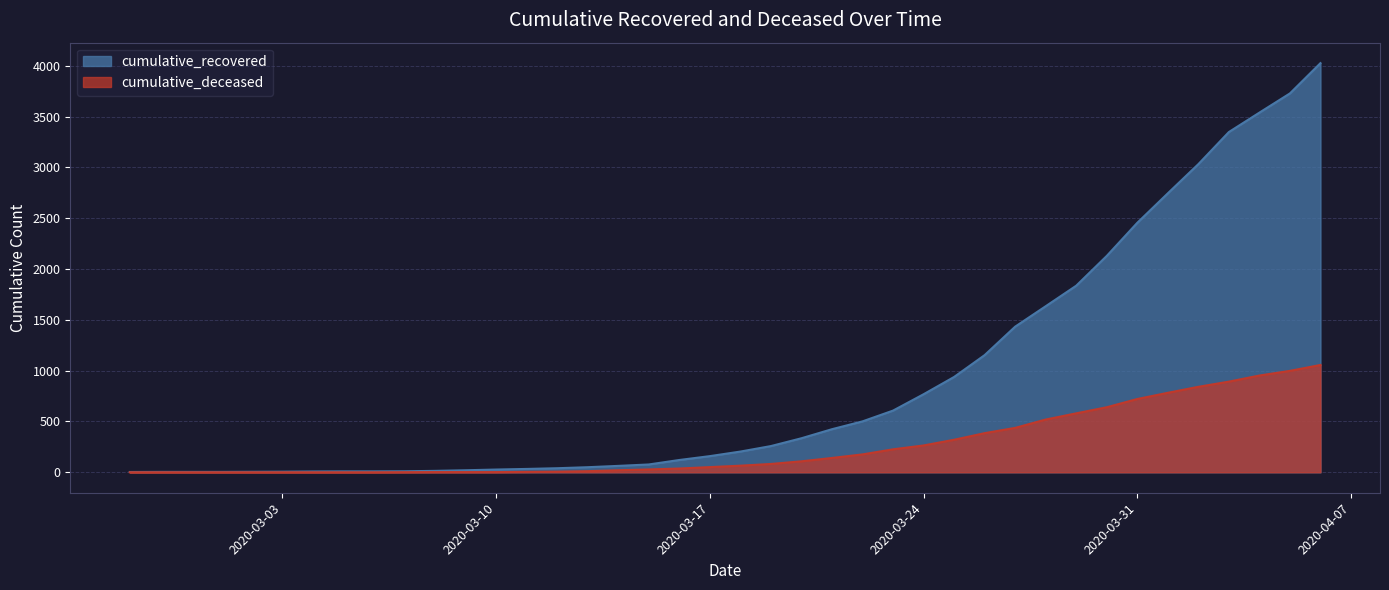

What is the approximate value of cumulative_recovered at 2020-03-20?

335